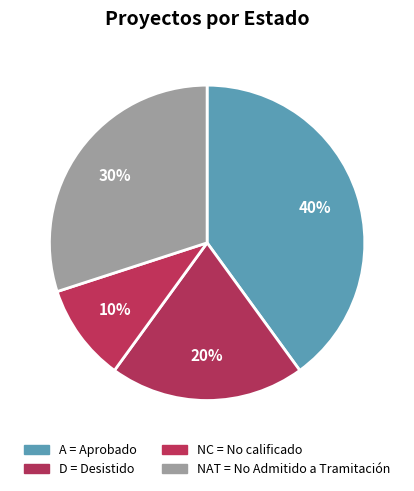

Is it true that NC is 10% of the pie?

True